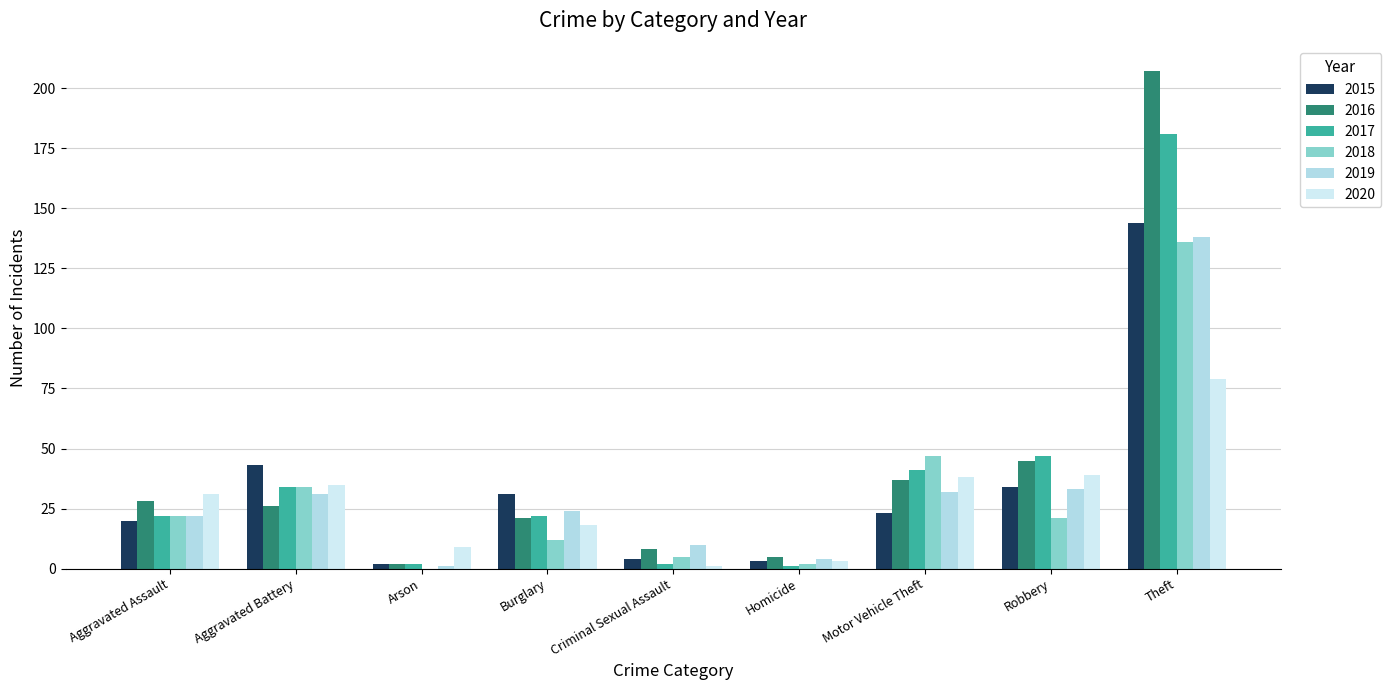

Which series has the widest spread of values?

2016